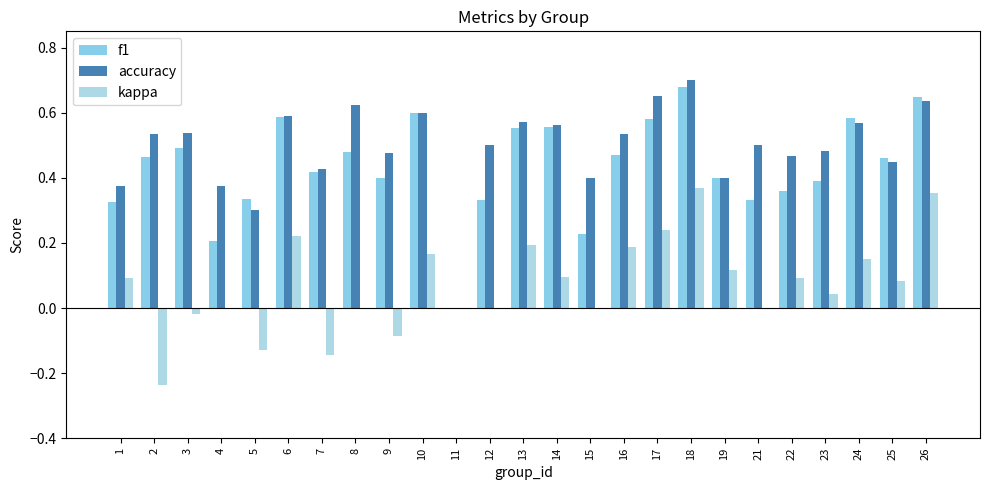

Count the accuracy values in the range 0 to 1.

25